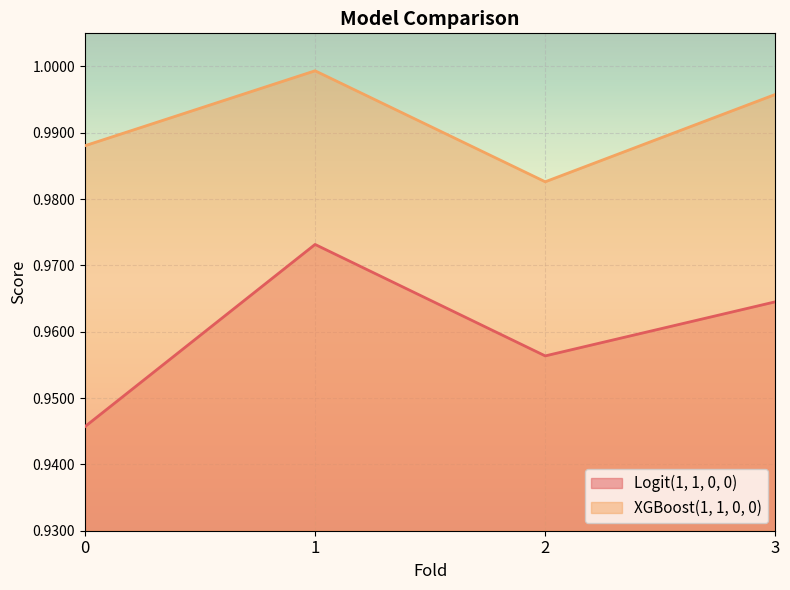

Between 1 and 0, which is larger?

1